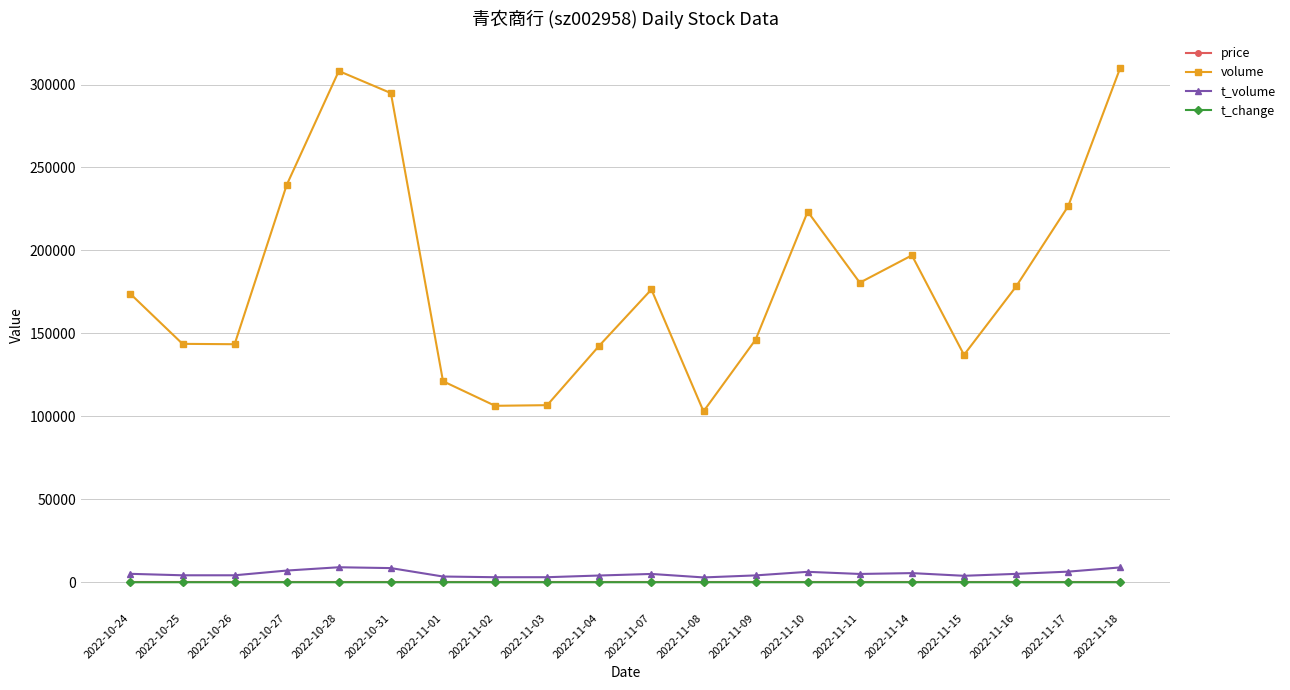

What is the greatest value displayed?

310147.0